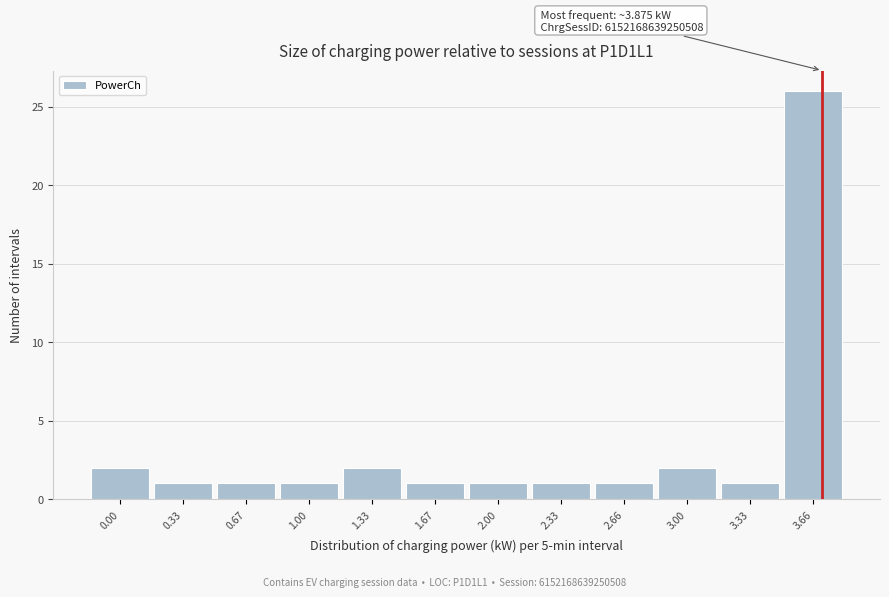

Reading left to right, transcribe all the data shown in this chart.

0.00=2	0.33=1	0.67=1	1.00=1	1.33=2	1.67=1	2.00=1	2.33=1	2.66=1	3.00=2	3.33=1	3.66=26